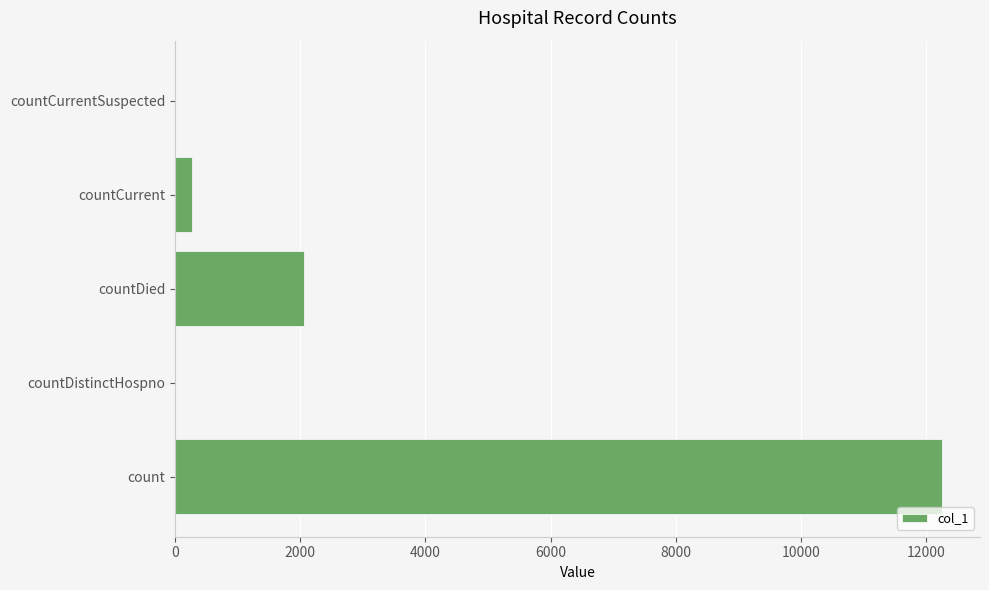

What is the greatest value displayed?

12246